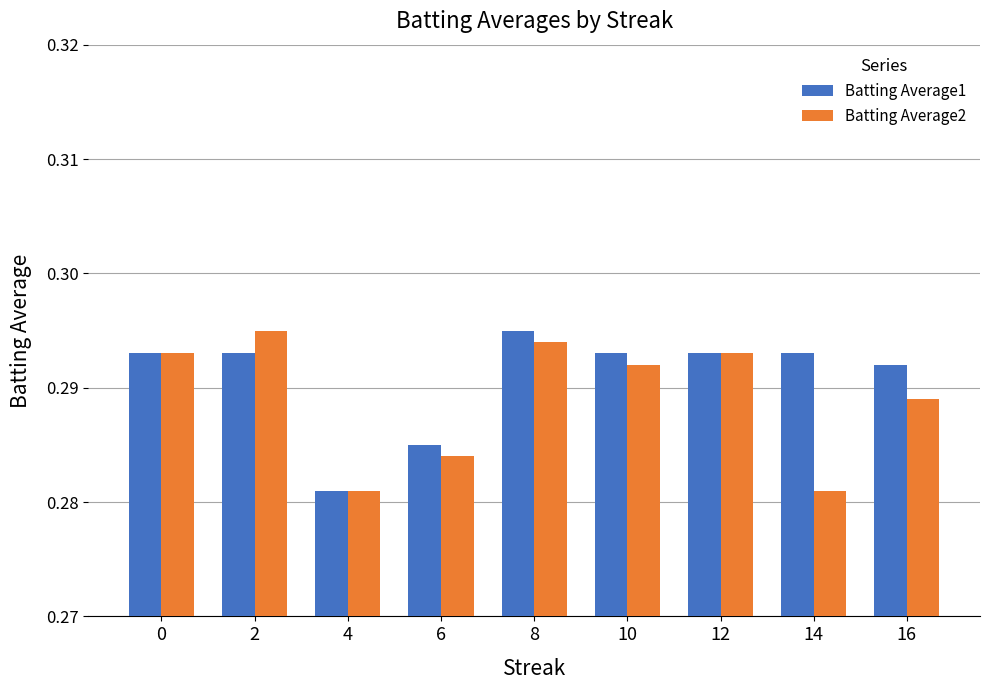

The Batting Average2 series shows 0.4 at 10. True or false?

False